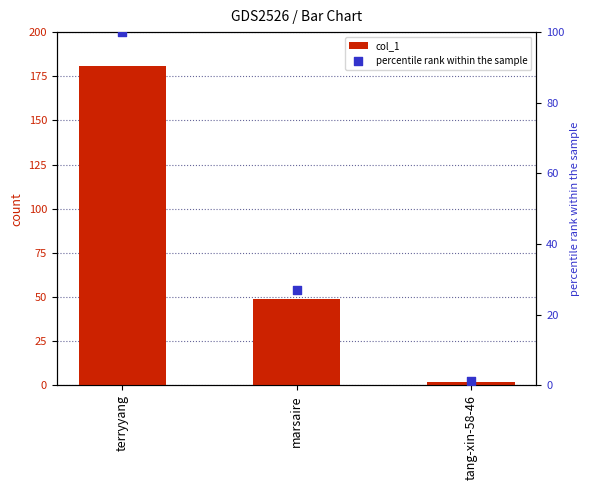

Which series contains the highest Y value?

col_1